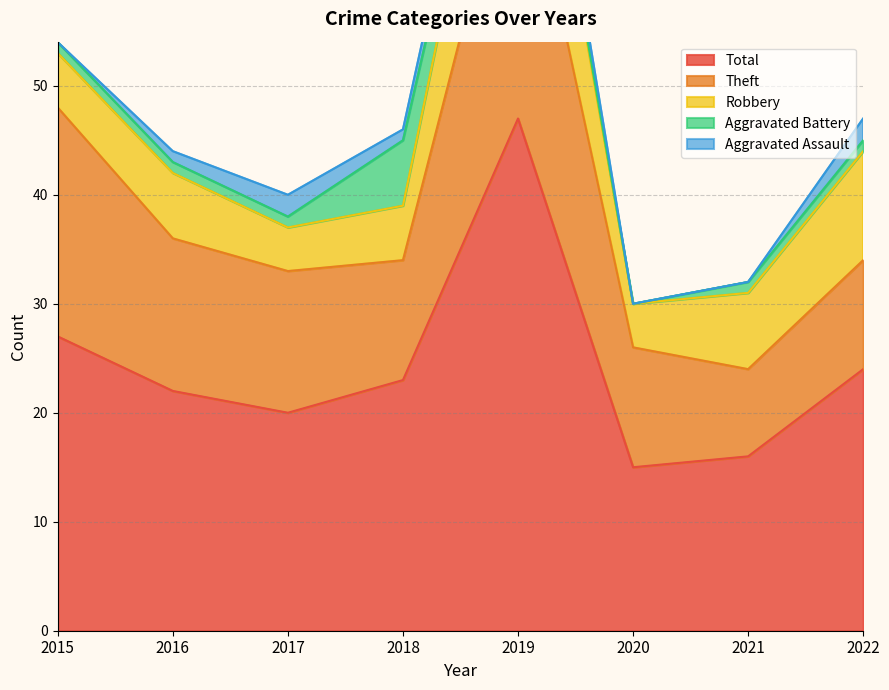

Does the chart have visible grid lines?

Yes